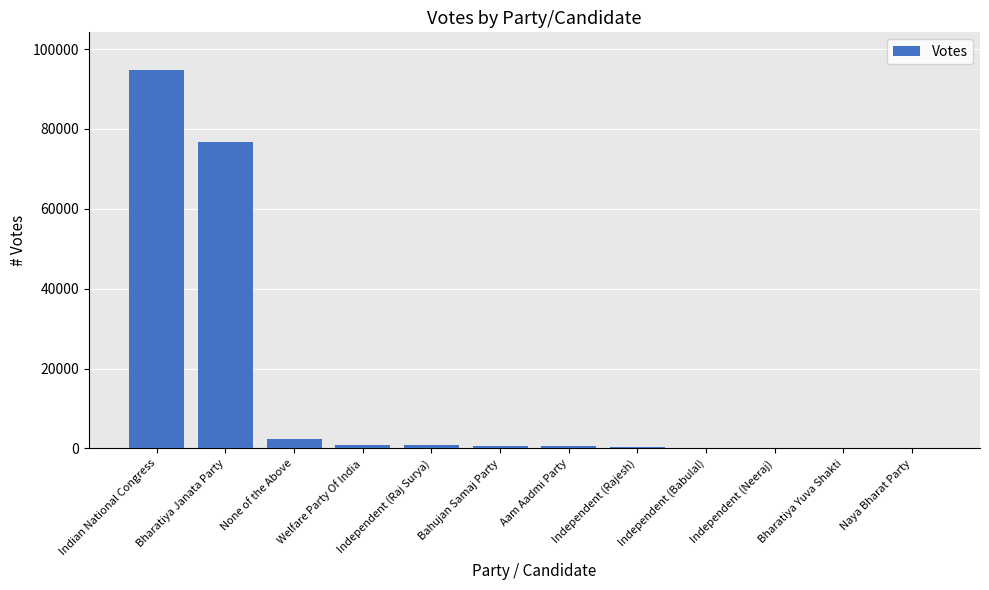

Are the bars horizontal?

No